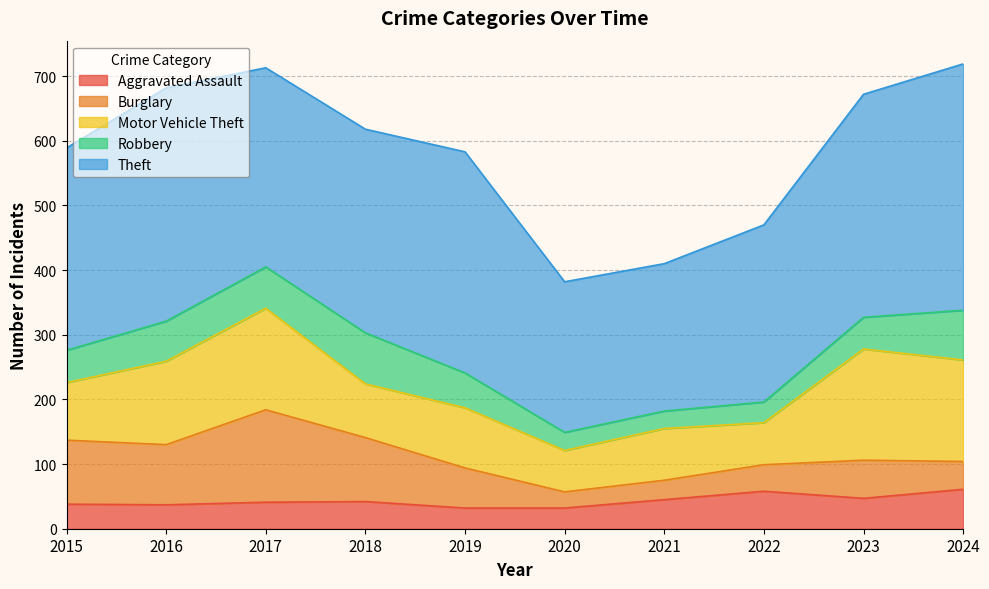

At which category does Burglary reach its first local peak?

2017